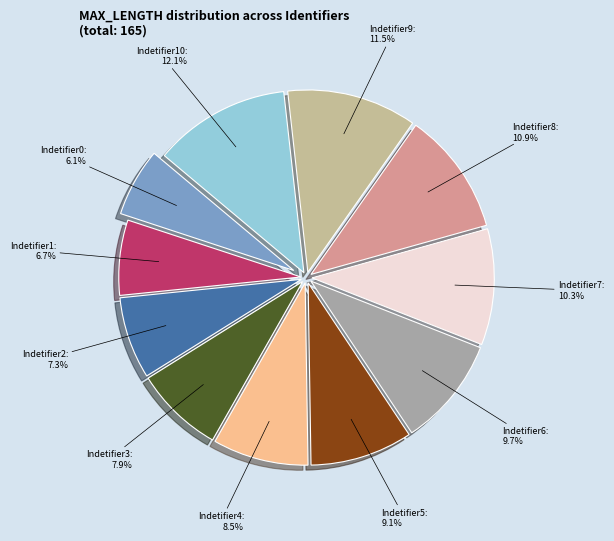

What percentage do Indetifier8 and Indetifier10 together represent?

23.0%